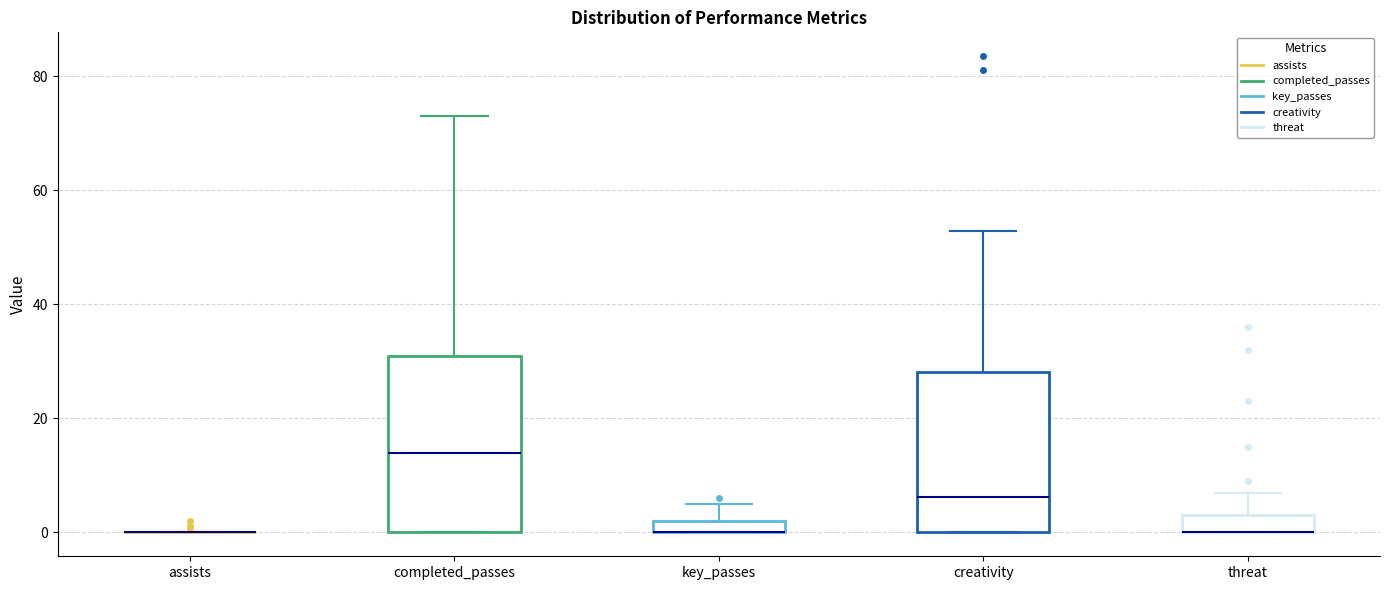

Where is the lower edge of the box for creativity on the y-axis? The values are not printed on the chart, so give them approximately, as read against the axis.

0